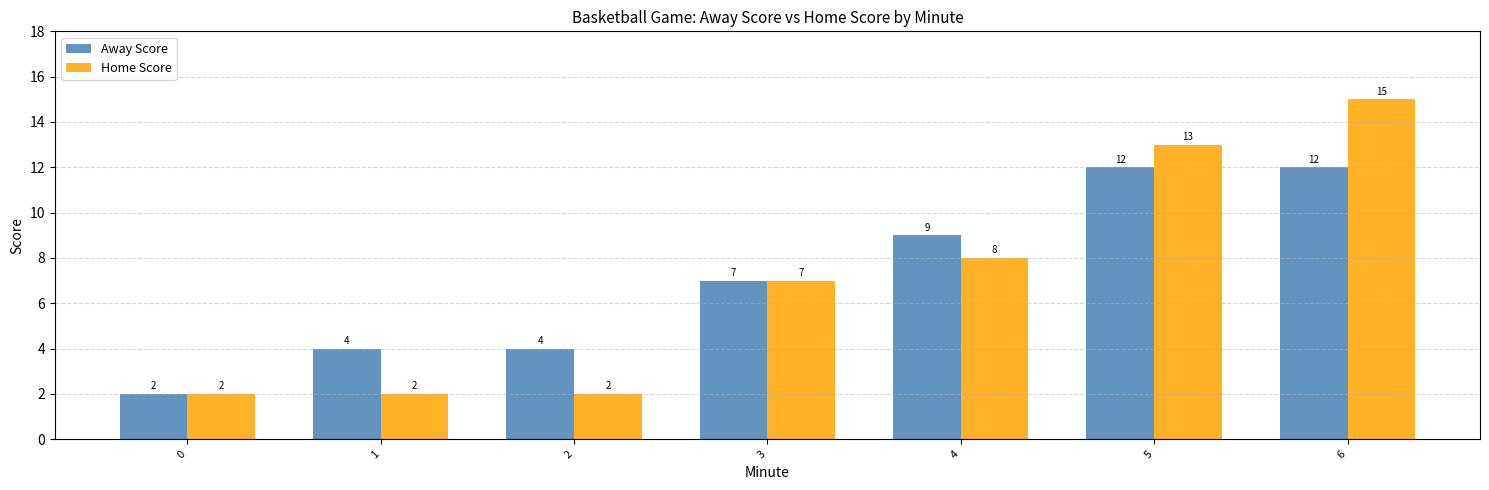

Read the Home Score value at 3.

7